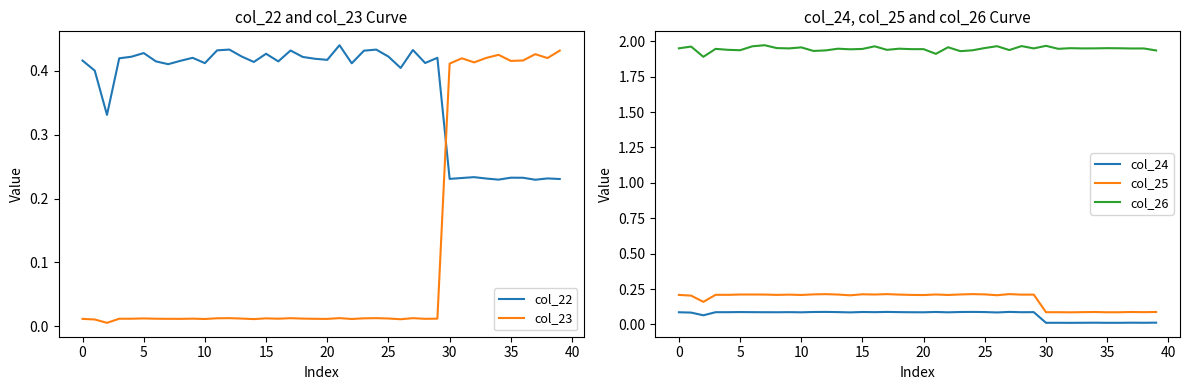

What is the difference between the highest and lowest values at 18?

1.9